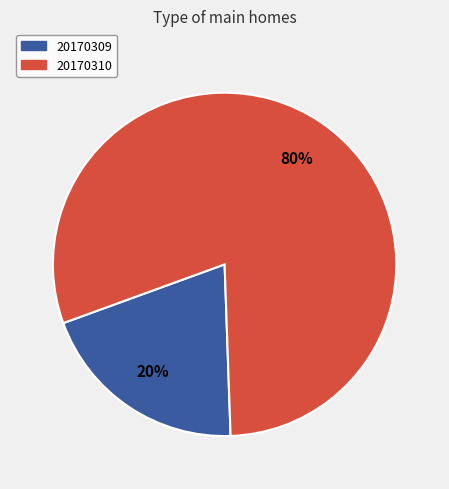

Is there any slice that represents more than half of the pie?

Yes